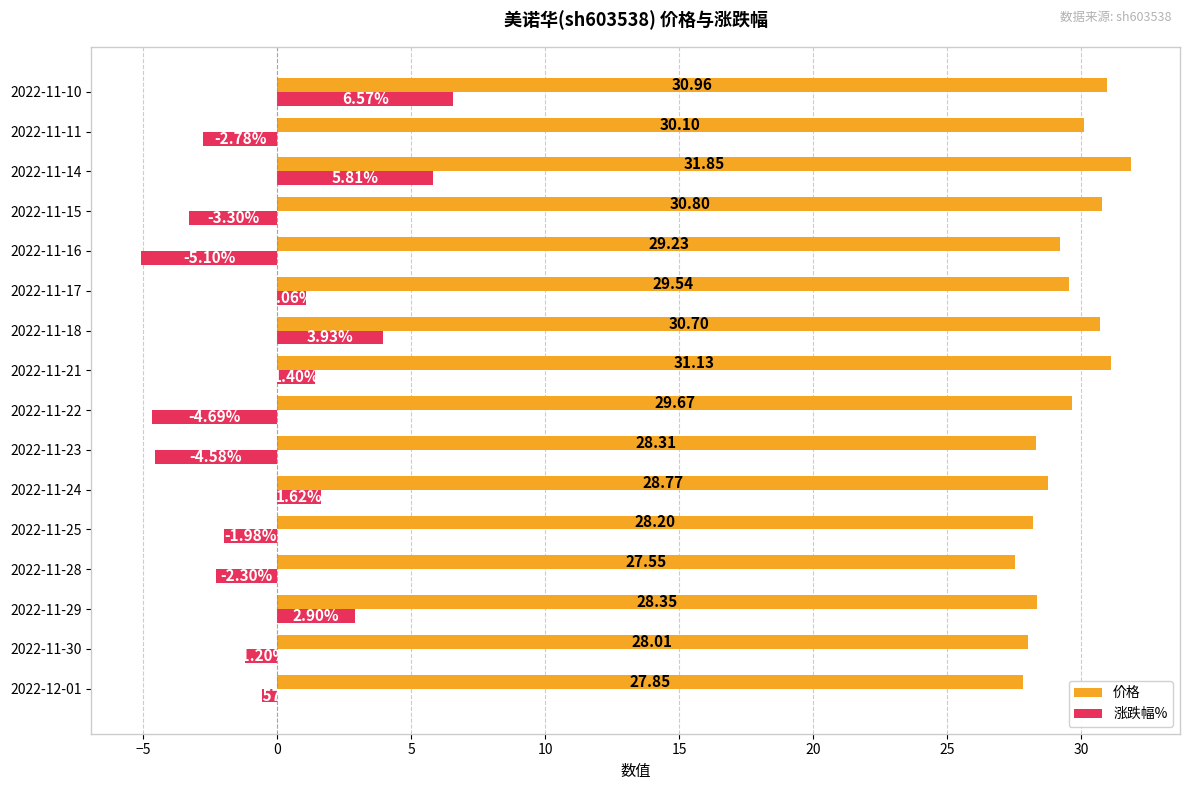

What is the spread (max minus min) of values at 2022-12-01?

28.4